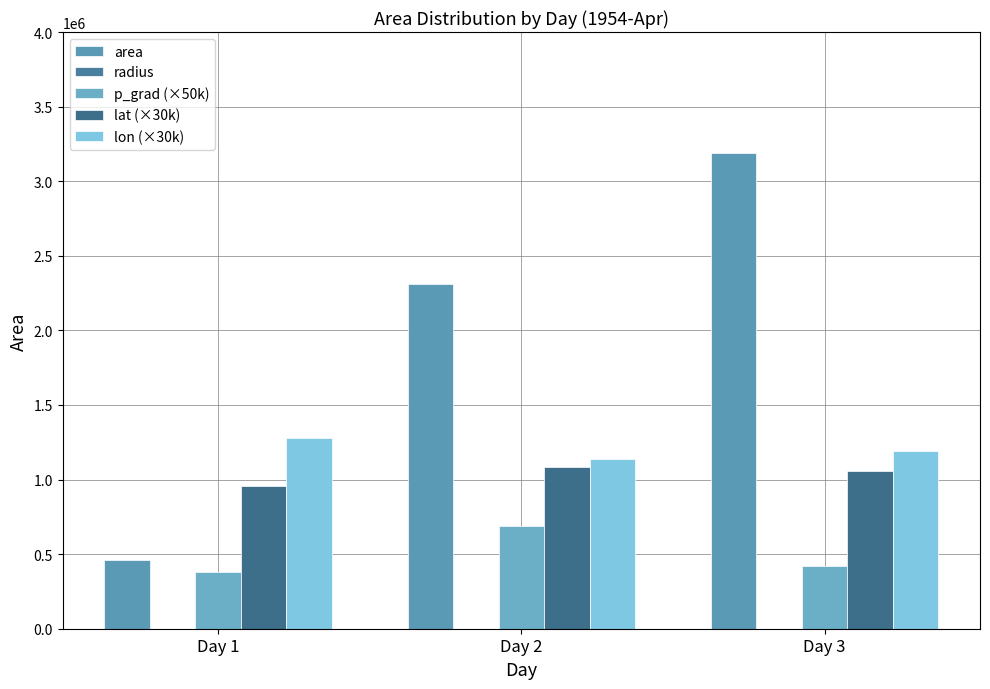

What value does the radius series have at Day 2?

857.6